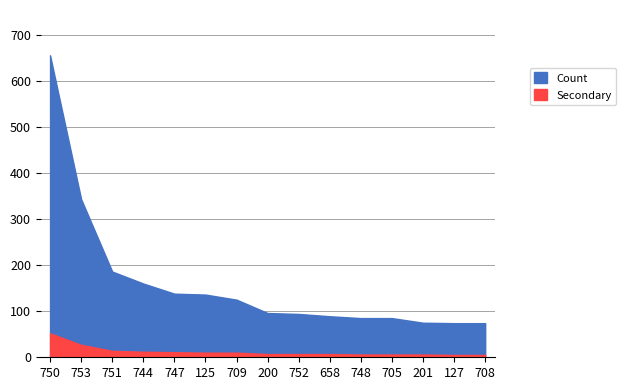

Reading right to left, what are all the values shown in this chart?

74	74	75	85	85	89	94	96	125	136	138	160	186	343	655